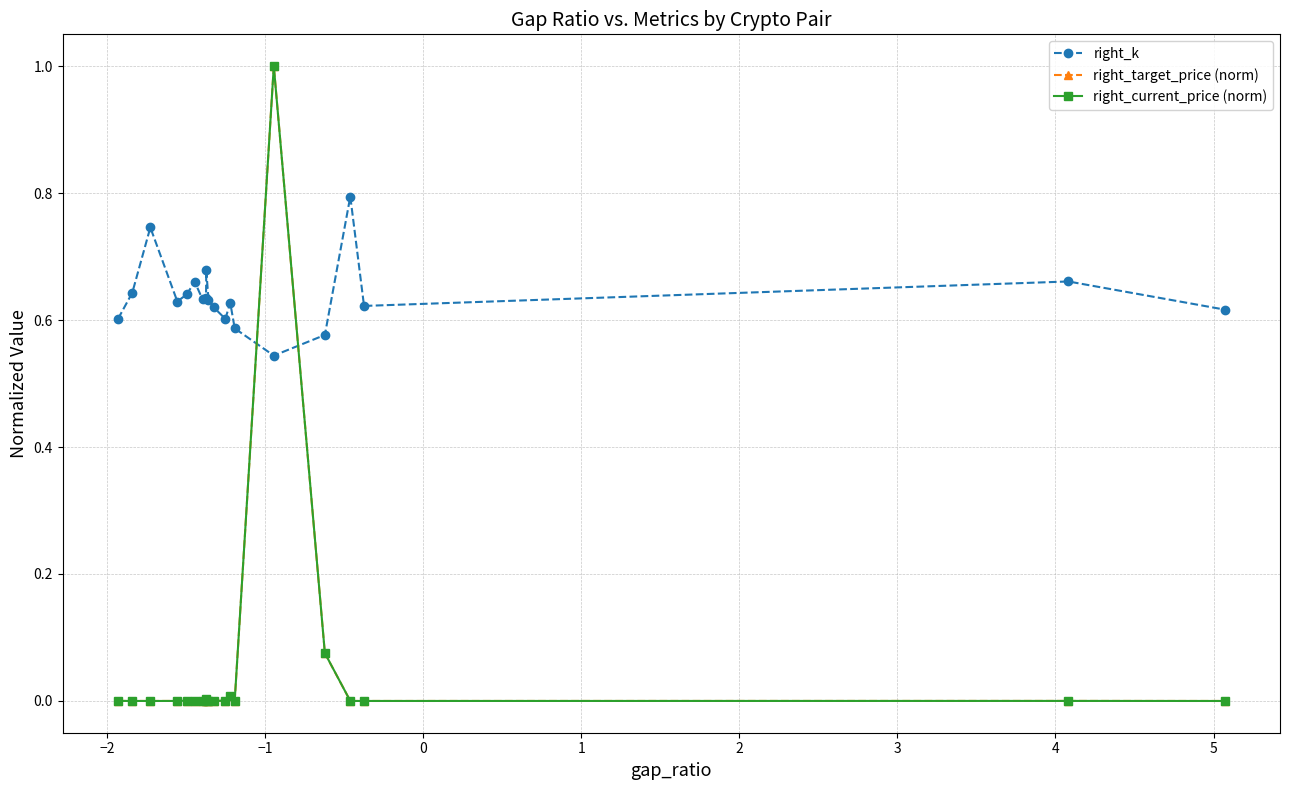

True or false: right_k and right_target_price (norm) cross at least once.

True